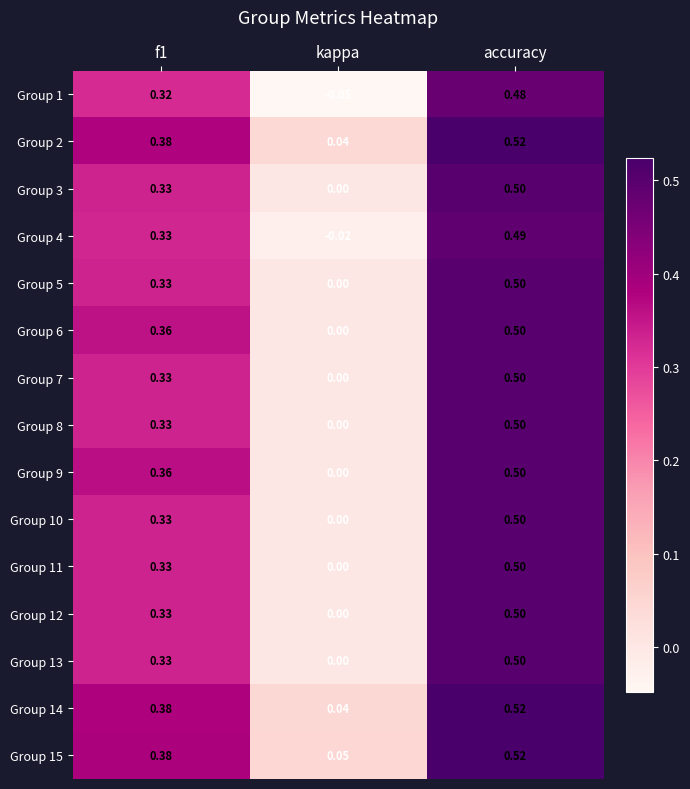

Which category has the lowest value in the Group 14 series?

kappa